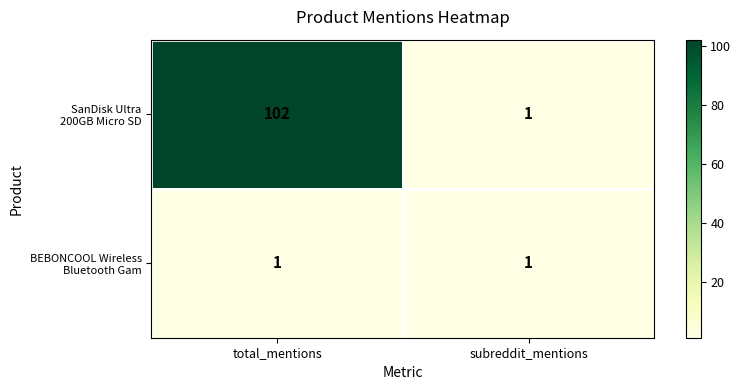

What is the total value across all series at total_mentions?

103